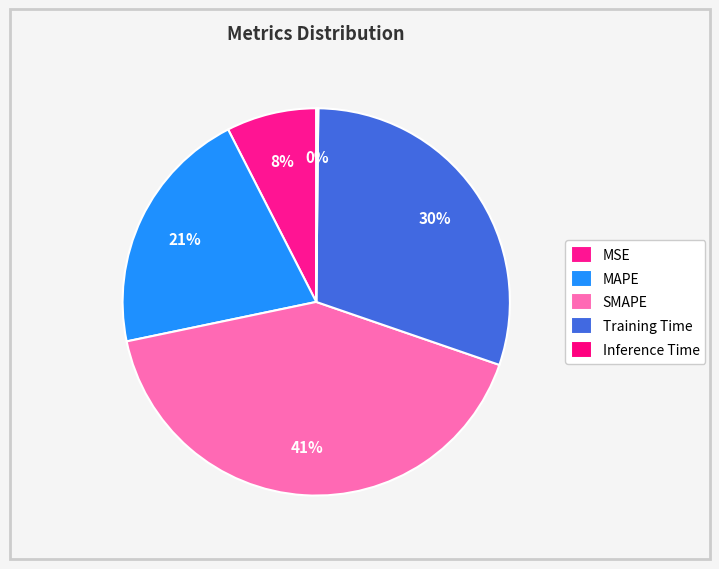

How many segments does this pie chart have?

5